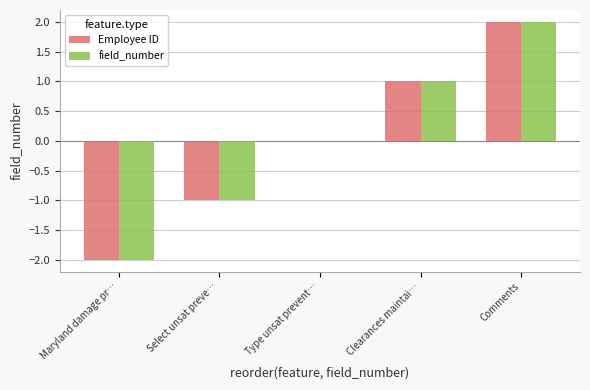

True or false: field_number has a value of 0 at Type unsat prevent….

True